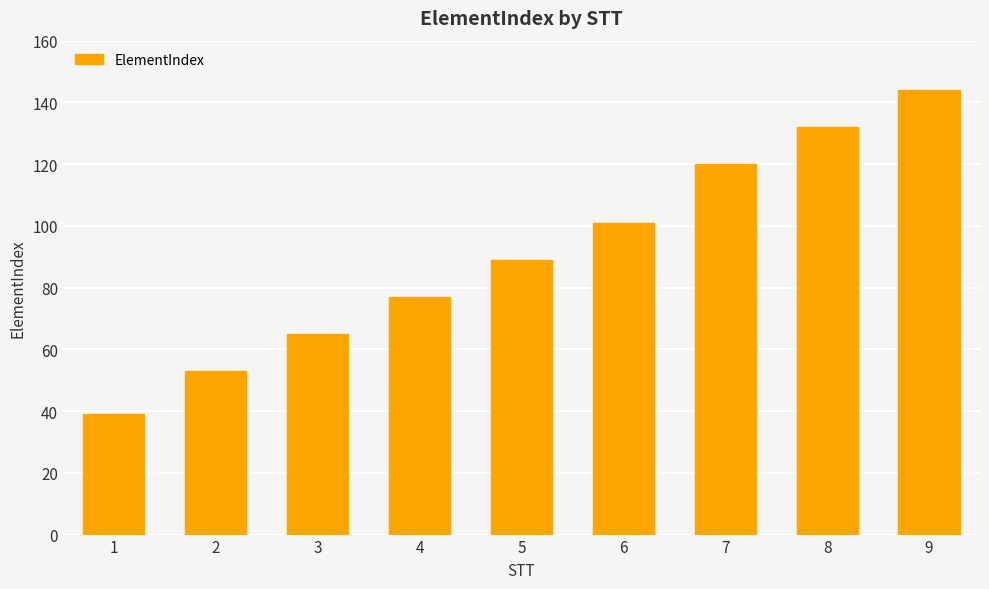

Are the bars grouped side by side (vs. stacked)?

No